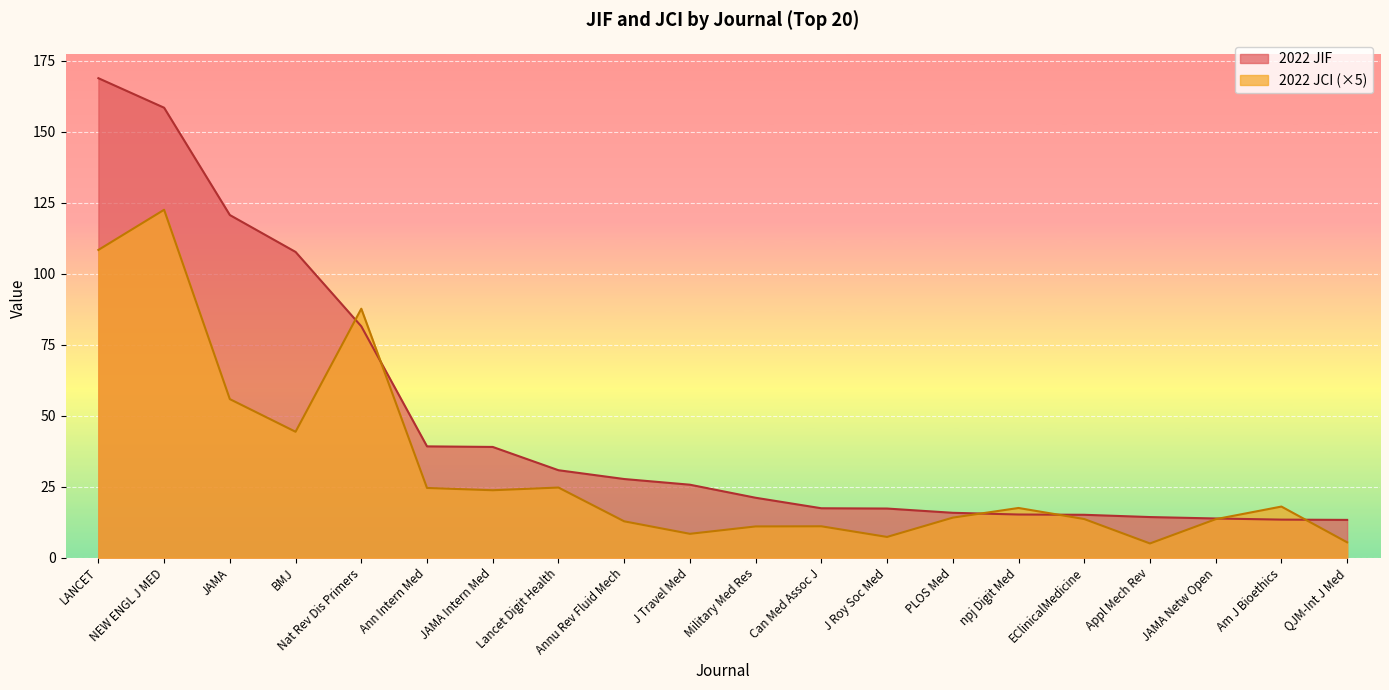

Which series has the largest range (max minus min)?

2022 JIF